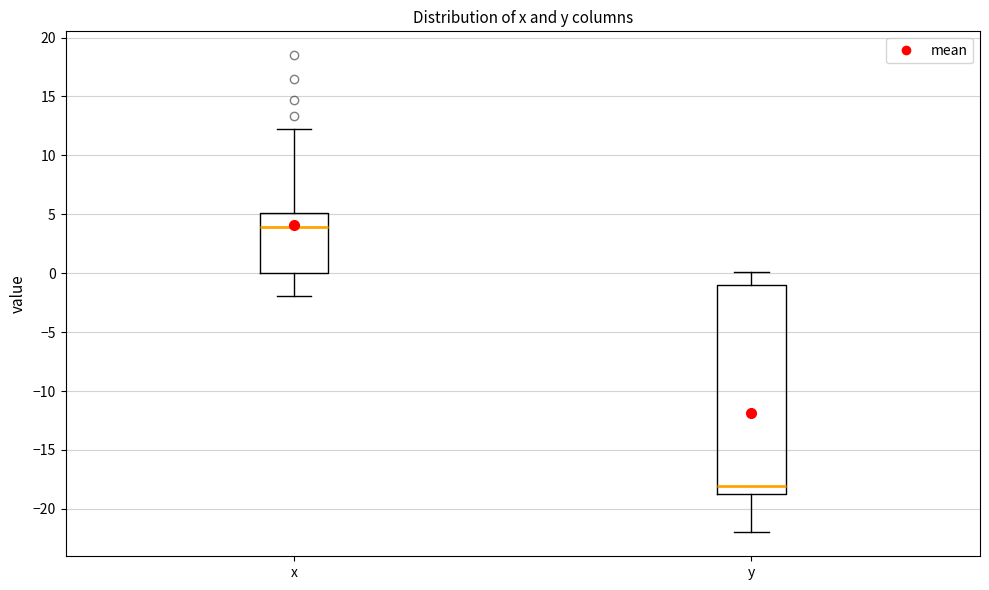

Reading left to right, transcribe this box plot: for each box, give where its median line is, the range the box spans, and where its two whiskers end, as read against the y-axis. The values are not printed on the chart, so give them approximately, as read against the axis.

x: median 4, box 0 to 5, whiskers -2 to 12
y: median -18, box -19 to -1, whiskers -22 to 0